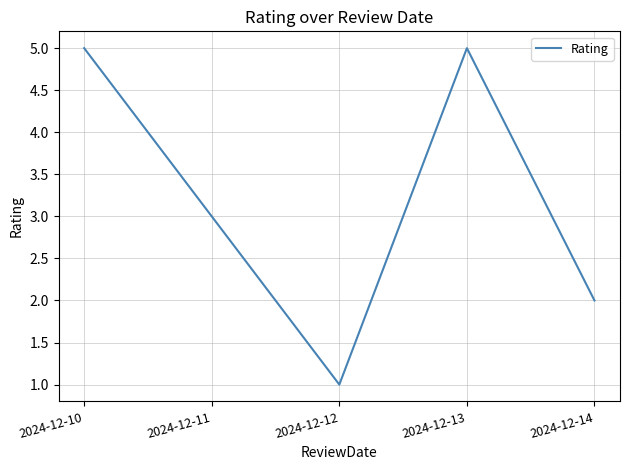

Reading left to right, what are all the values shown in this chart?

2024-12-10=5	2024-12-11=3	2024-12-12=1	2024-12-13=5	2024-12-14=2